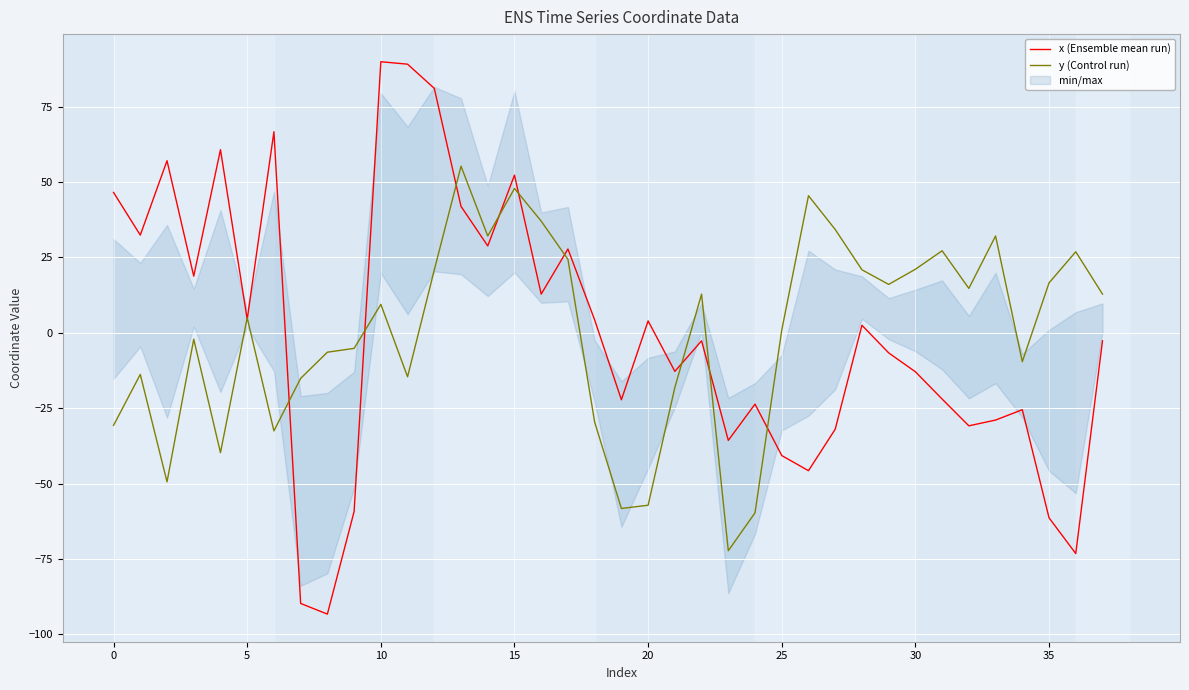

The x (Ensemble mean run) series shows 160.7 at 10. True or false?

False